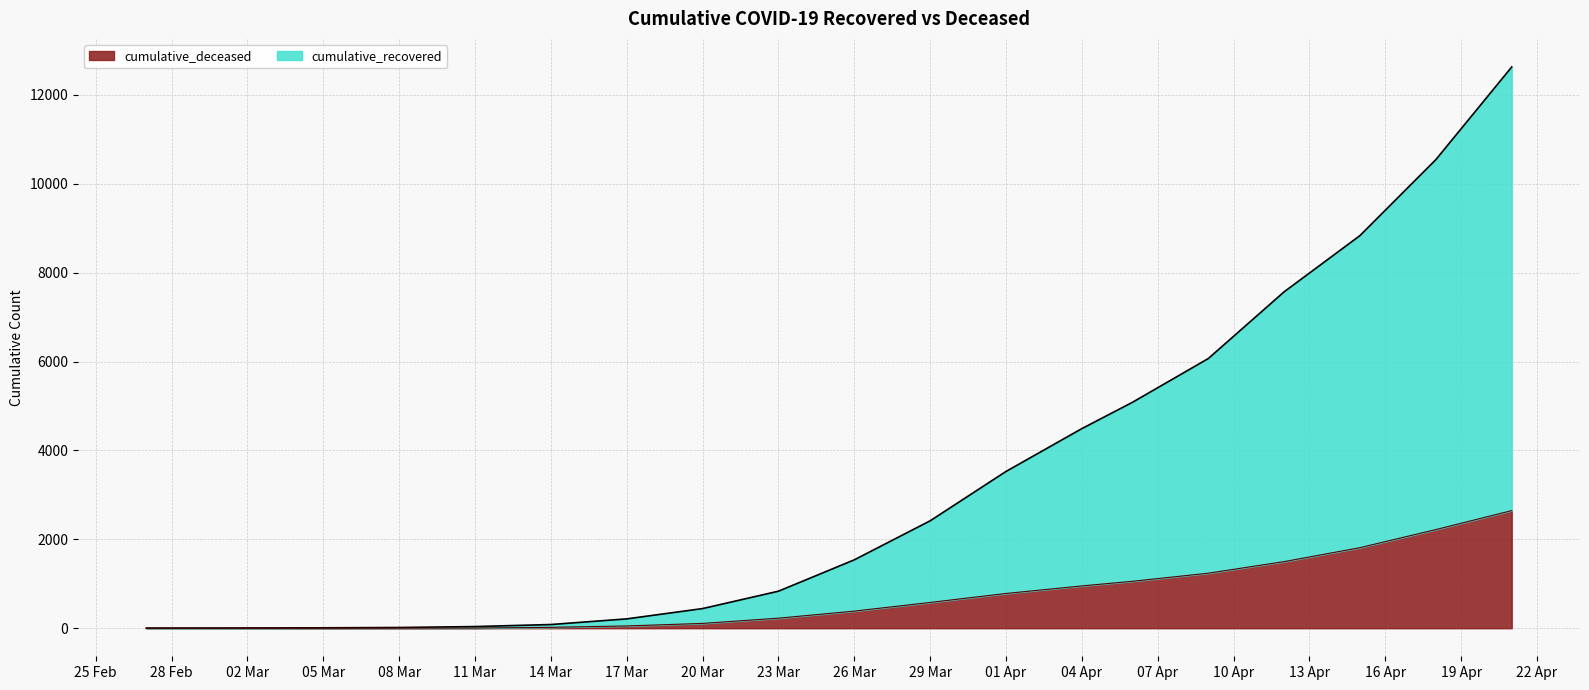

What is the highest value of the cumulative_deceased series?

2647